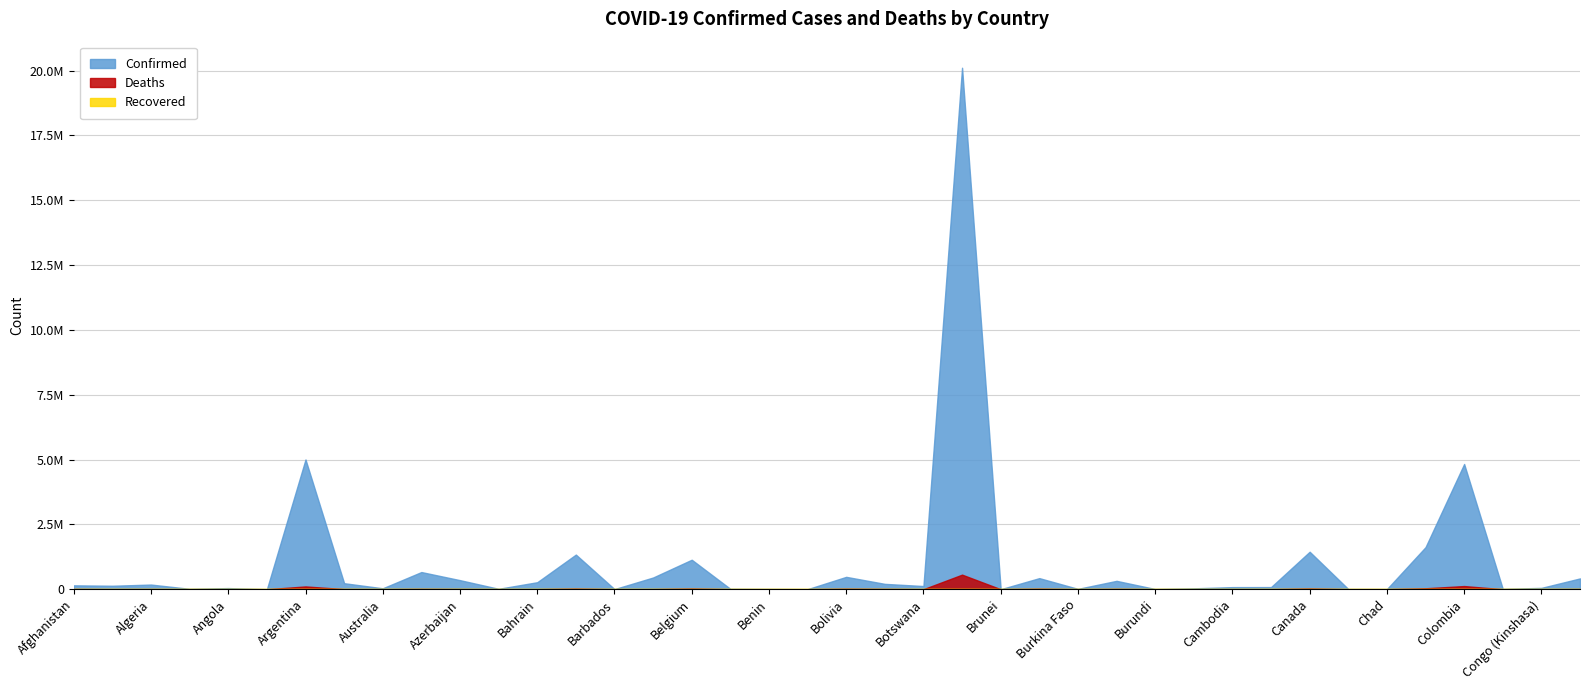

At which category is the sum across all series the highest?

Brazil